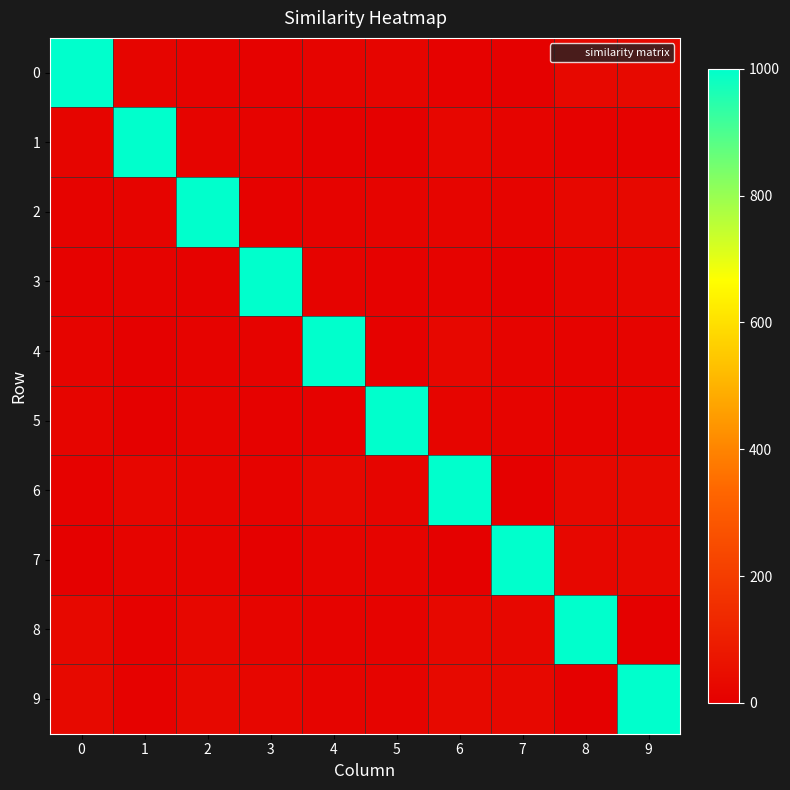

Reading right to left, list all the values displayed in this chart.

0: 9=32	8=30	7=4	6=9	5=18	4=17	3=9	2=12	1=21	0=1000
1: 9=11	8=9	7=17	6=22	5=7	4=4	3=12	2=17	1=1000	0=21
2: 9=28	8=26	7=14	6=21	5=14	4=13	3=9	2=1000	1=17	0=12
3: 9=23	8=21	7=5	6=12	5=9	4=12	3=1000	2=9	1=12	0=9
4: 9=15	8=13	7=17	6=24	5=11	4=1000	3=12	2=13	1=4	0=17
5: 9=14	8=12	7=14	6=19	5=1000	4=11	3=9	2=14	1=7	0=18
6: 9=33	8=31	7=7	6=1000	5=19	4=24	3=12	2=21	1=22	0=9
7: 9=28	8=26	7=1000	6=7	5=14	4=17	3=5	2=14	1=17	0=4
8: 9=4	8=1000	7=26	6=31	5=12	4=13	3=21	2=26	1=9	0=30
9: 9=1000	8=4	7=28	6=33	5=14	4=15	3=23	2=28	1=11	0=32